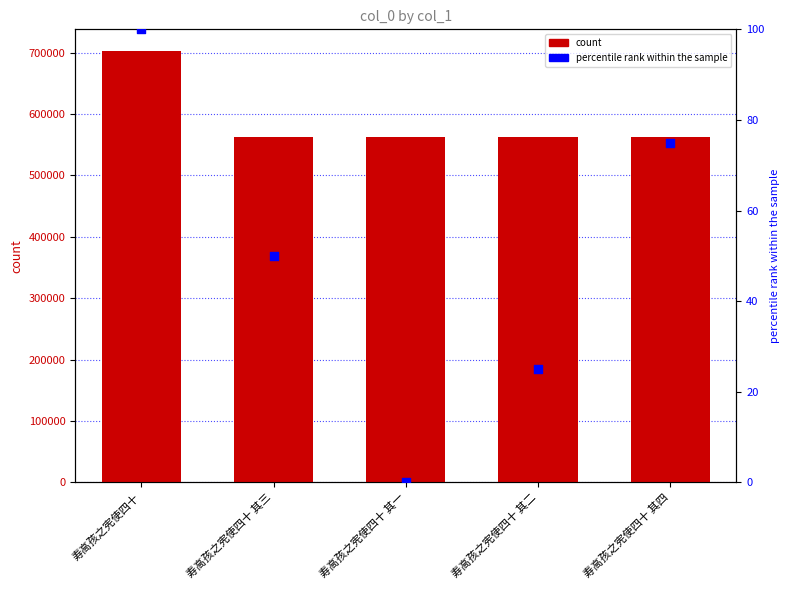

Is the value of percentile rank at 寿高孩之宪使四十 其三 greater than the value of col_0 at 寿高孩之宪使四十 其三?

No